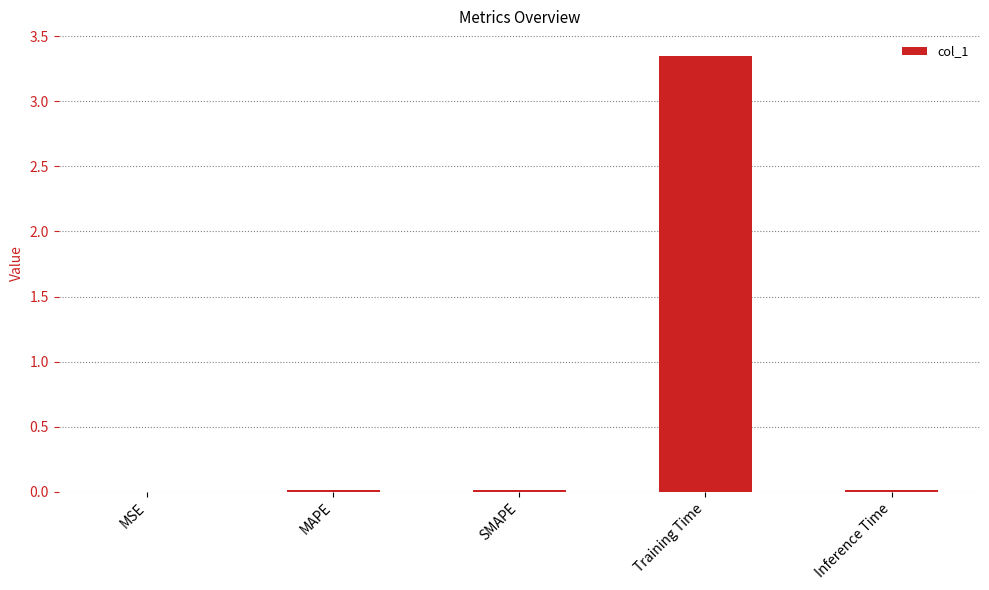

The value at Inference Time is 0.0. True or false?

True